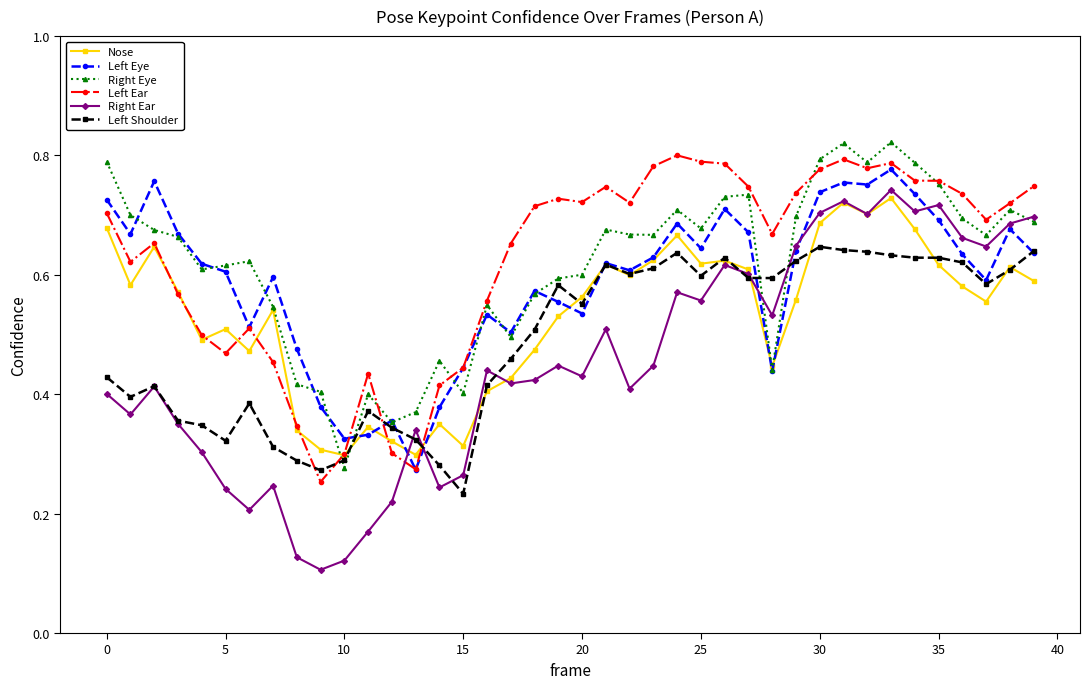

At how many categories does at least one series exceed 0?

40